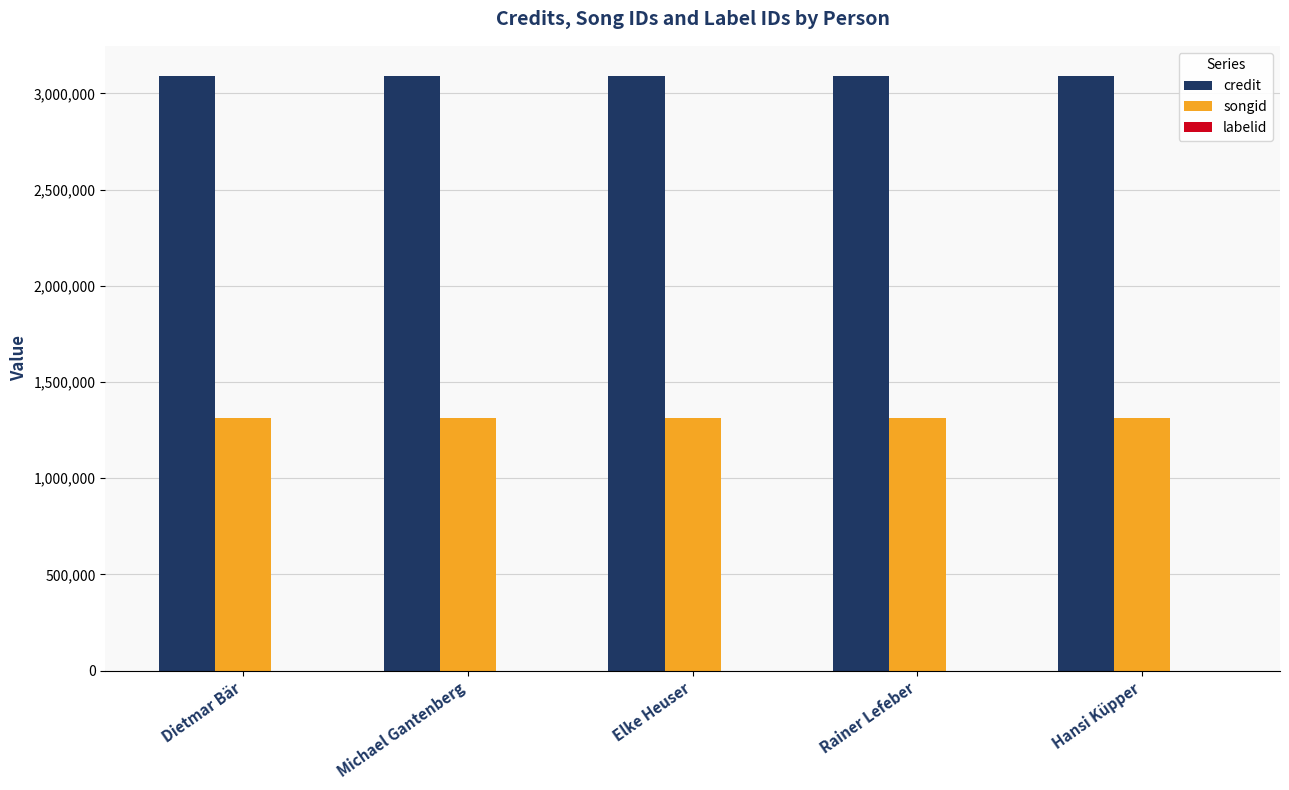

The value of credit at Hansi Küpper is 1249699. True or false?

False